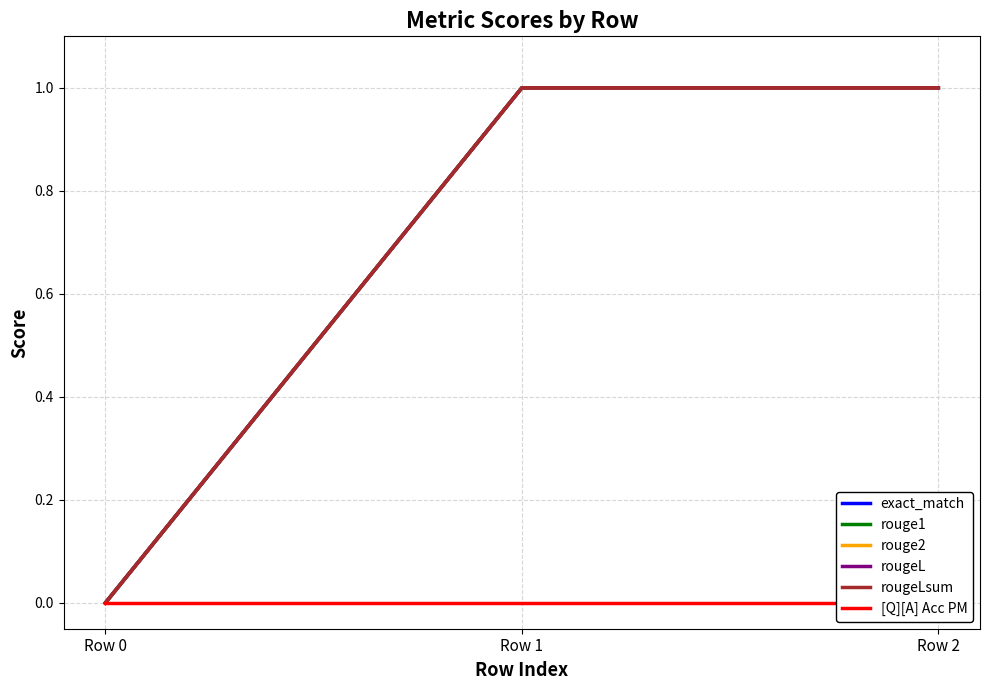

True or false: [Q][A] Acc PM has a value of 0 at Row 0.

True